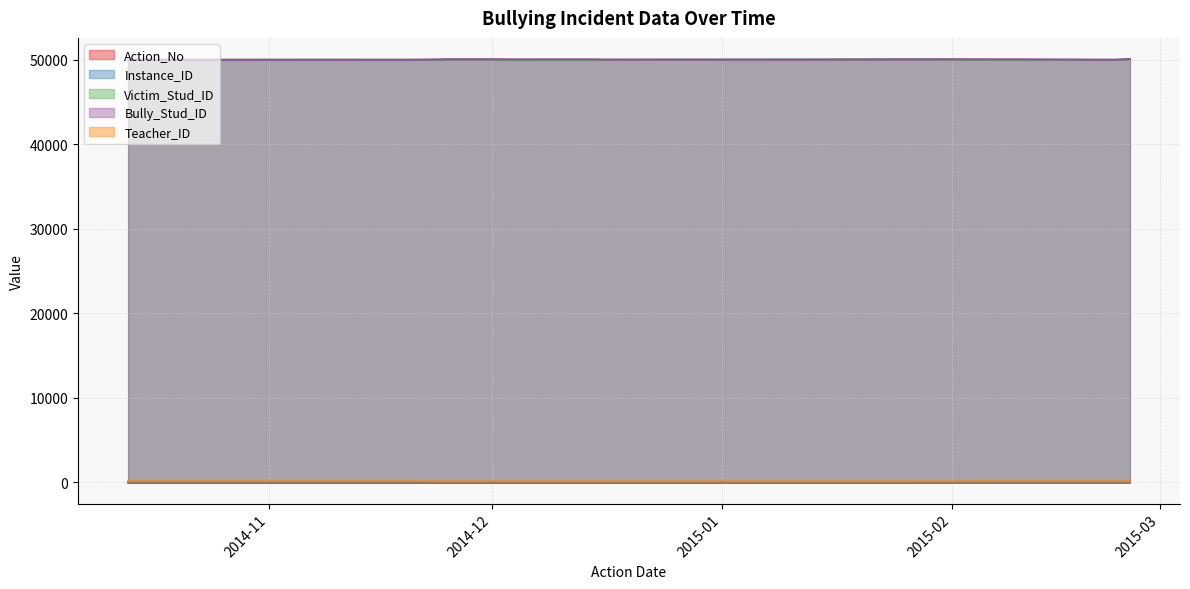

How many values in the Instance_ID series are below 11?

11